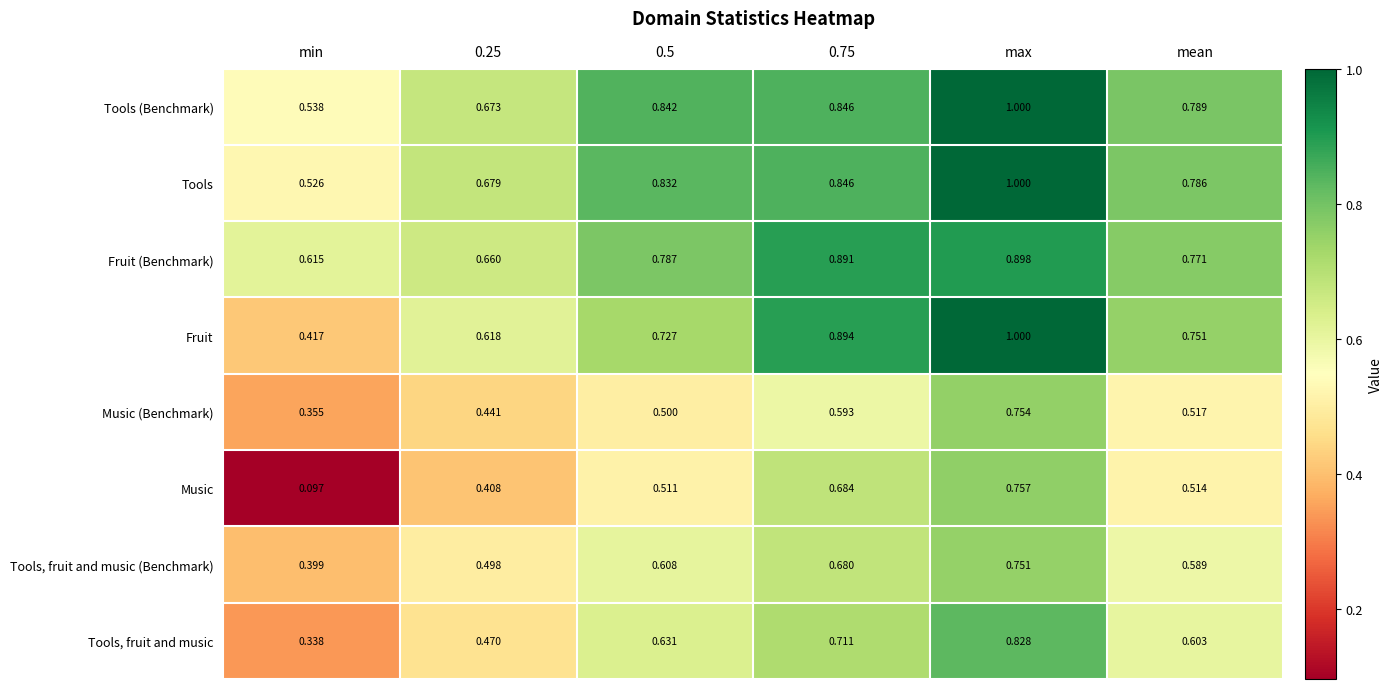

At which label does Tools reach its minimum?

min